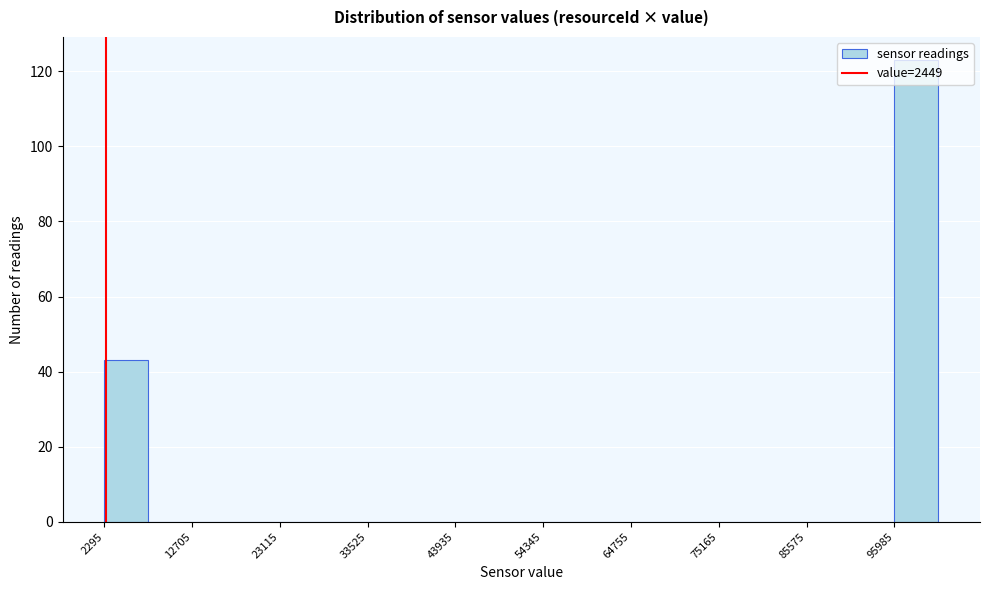

Around what value on the x-axis is the tallest bar? Give the approximate position of its centre, as read against the axis.

98000